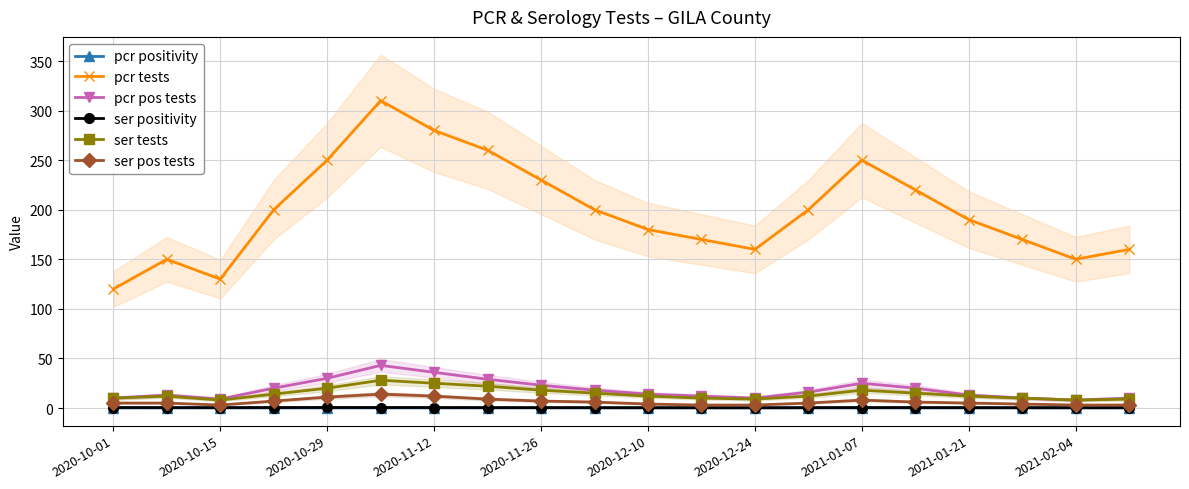

Reading left to right, transcribe all the data shown in this chart.

pcr positivity: 0.1	0.1	0.1	0.1	0.1	0.1	0.1	0.1	0.1	0.1	0.1	0.1	0.1	0.1	0.1	0.1	0.1	0.1	0.1	0.1
pcr tests: 120.0	150.0	130.0	200.0	250.0	310.0	280.0	260.0	230.0	200.0	180.0	170.0	160.0	200.0	250.0	220.0	190.0	170.0	150.0	160.0
pcr pos tests: 10.0	13.0	9.0	20.0	30.0	43.0	36.0	29.0	23.0	18.0	14.0	12.0	10.0	16.0	25.0	20.0	13.0	10.0	8.0	10.0
ser positivity: 0.5	0.5	0.4	0.5	0.5	0.5	0.5	0.4	0.4	0.4	0.3	0.3	0.3	0.4	0.5	0.4	0.4	0.4	0.3	0.4
ser tests: 10.0	12.0	8.0	14.0	20.0	28.0	25.0	22.0	18.0	15.0	12.0	10.0	9.0	12.0	18.0	15.0	12.0	10.0	8.0	9.0
ser pos tests: 5.0	5.0	3.0	7.0	11.0	14.0	12.0	9.0	7.0	6.0	4.0	3.0	3.0	5.0	8.0	6.0	5.0	4.0	3.0	3.0